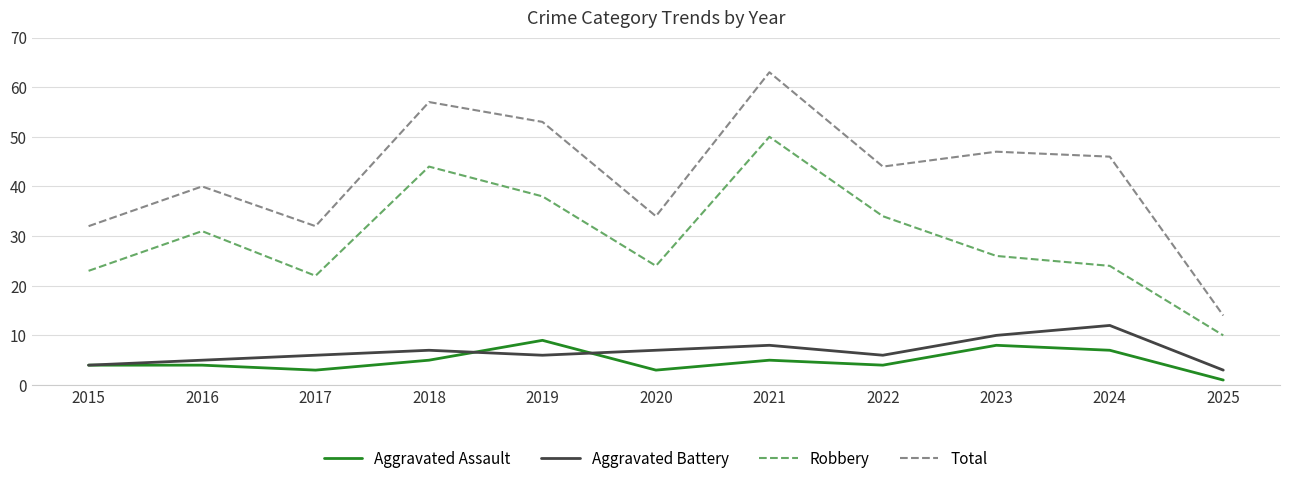

List the series in order of their peak value, highest first.

Total, Robbery, Aggravated Battery, Aggravated Assault